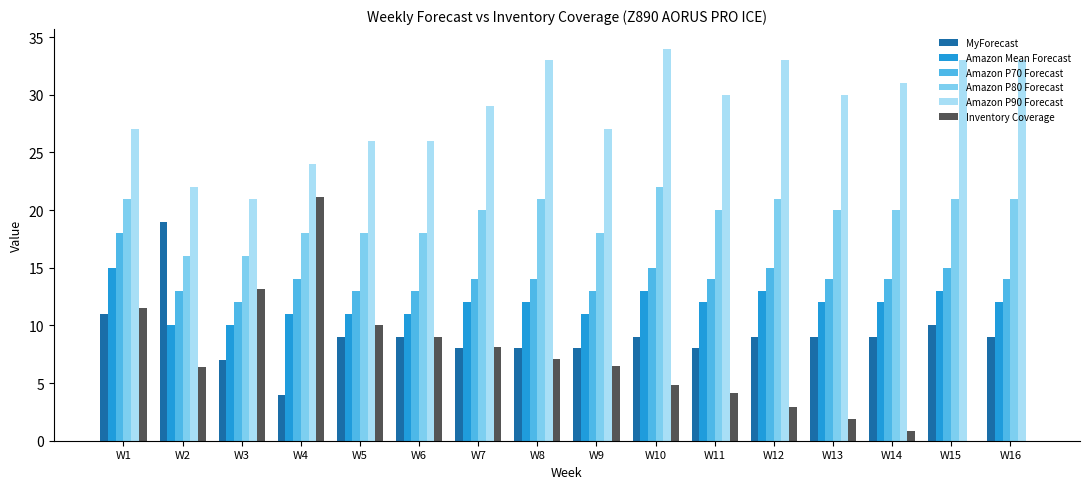

What are all the series names shown in the legend?

MyForecast, Amazon Mean Forecast, Amazon P70 Forecast, Amazon P80 Forecast, Amazon P90 Forecast, Inventory Coverage